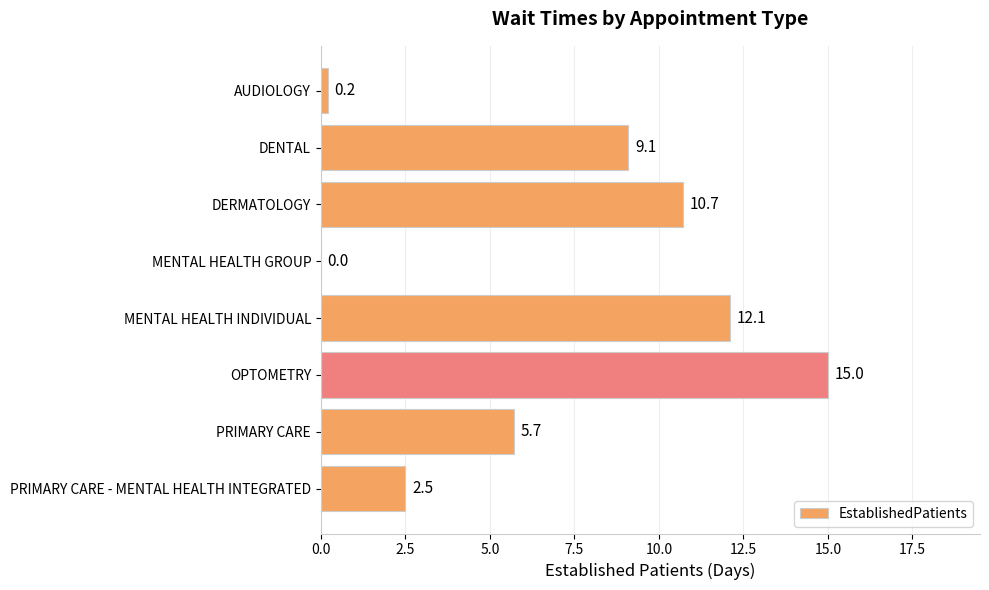

What is the maximum value shown in the chart?

15.0